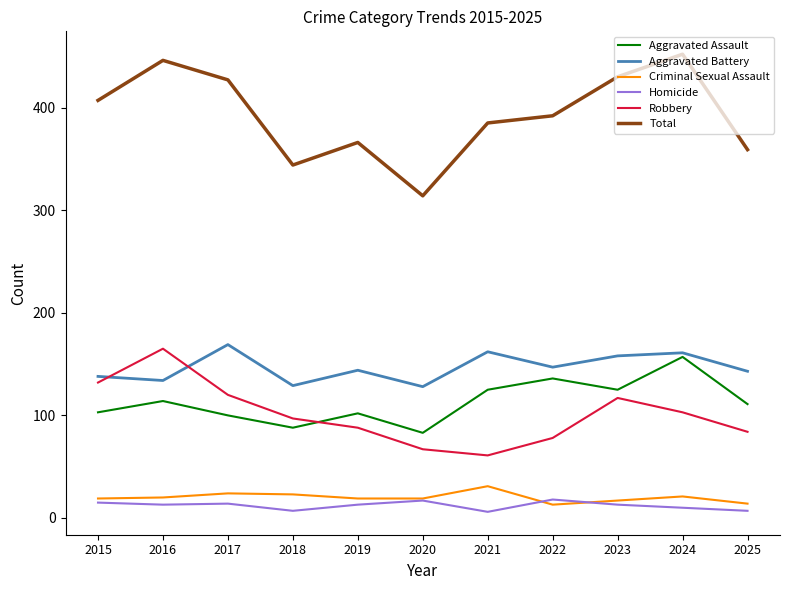

What is the difference between the maximum and minimum values in the Homicide series?

12